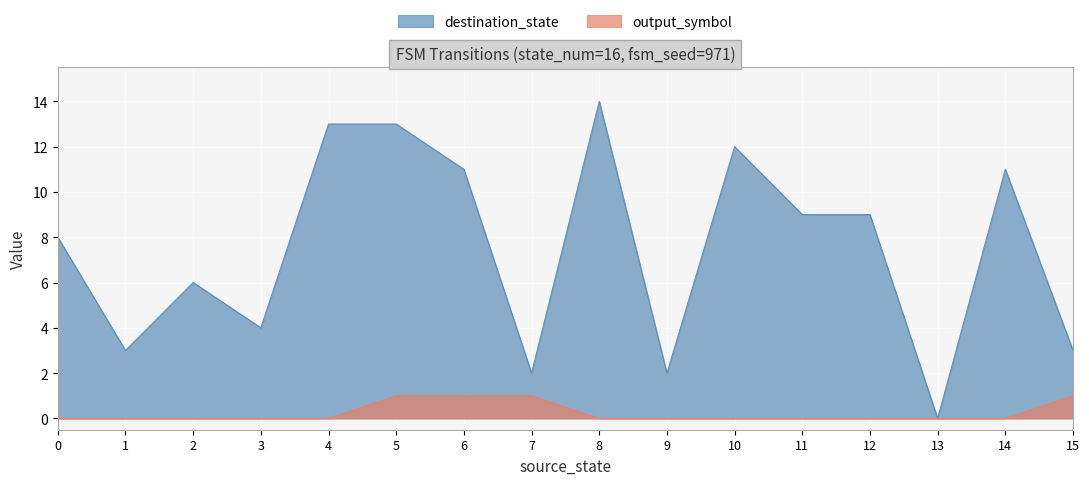

Which has a higher value, 5 or 3?

5